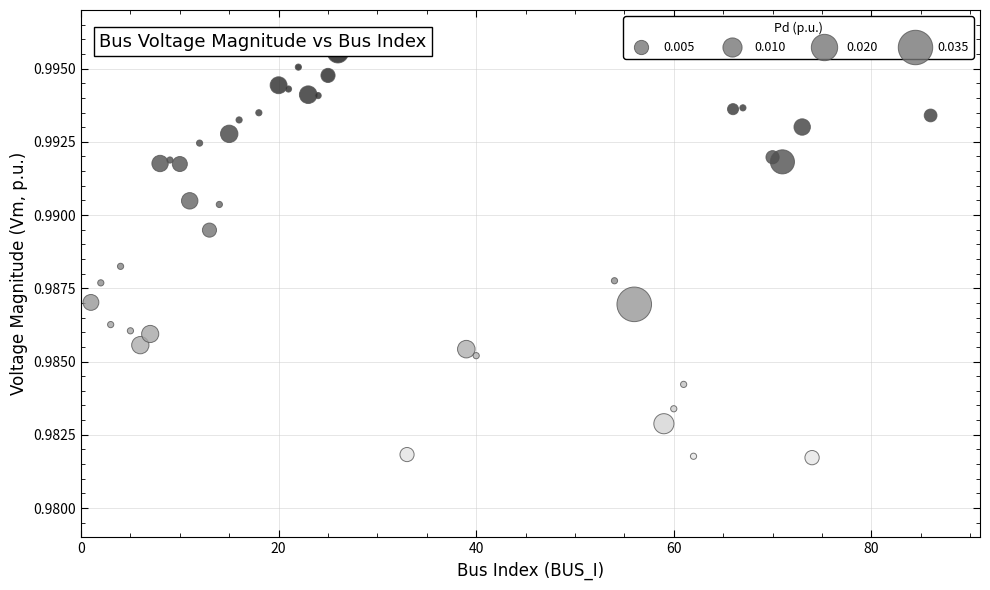

What is the range of X values (max minus min)?

85.0